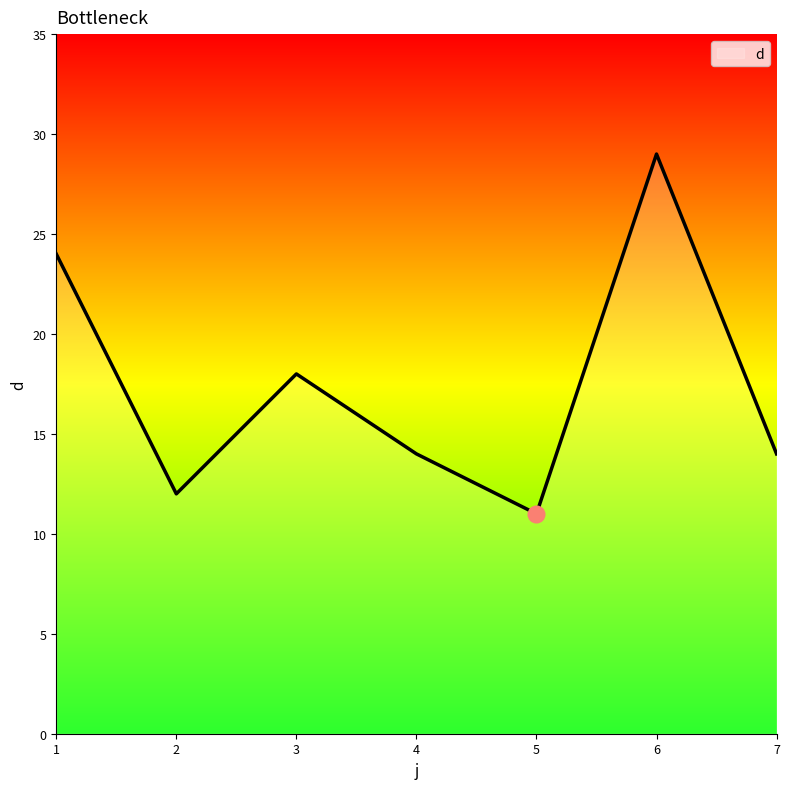

True or false: there are more than 2 points higher than both neighbors.

False